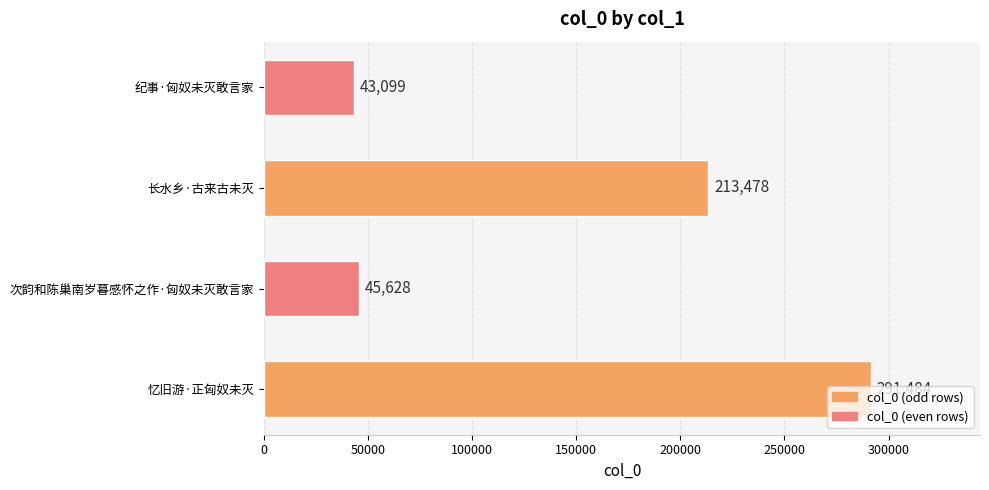

Is it true that the value at 长水乡·古来古未灭 is 325238?

False